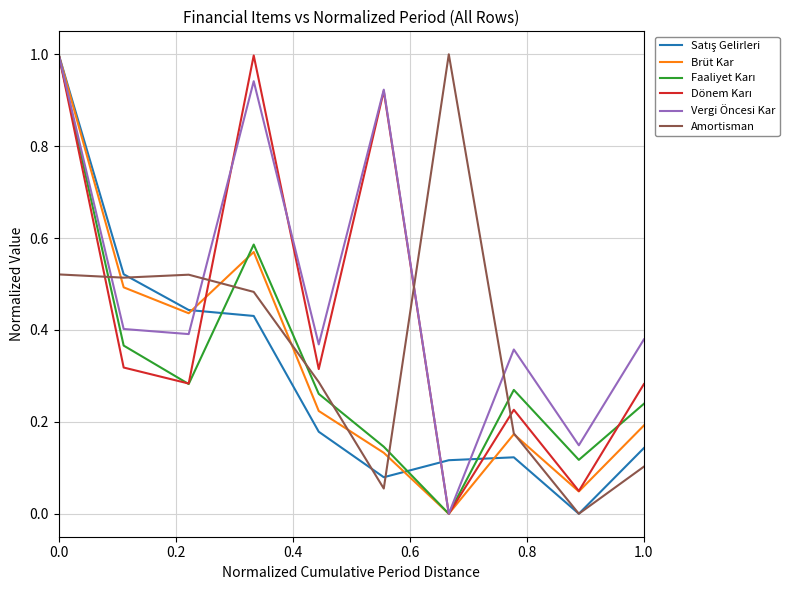

What is the highest value of the Brüt Kar series?

1.0